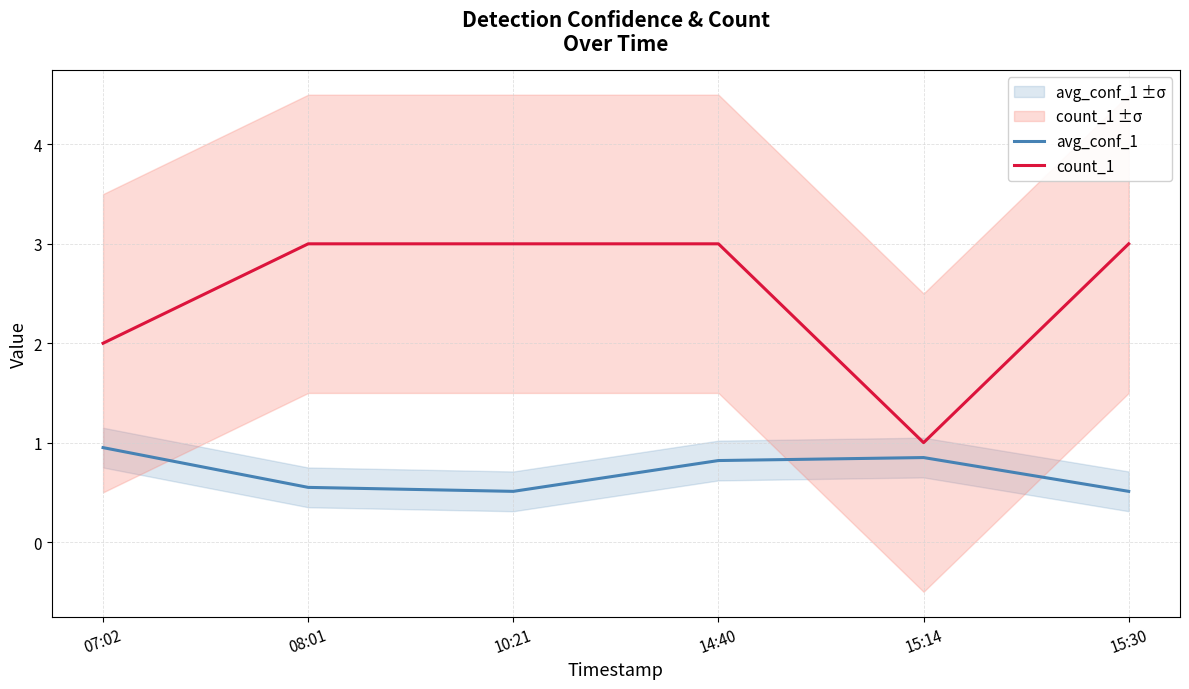

The value of avg_conf_1 at 14:40 is 0.8. True or false?

True